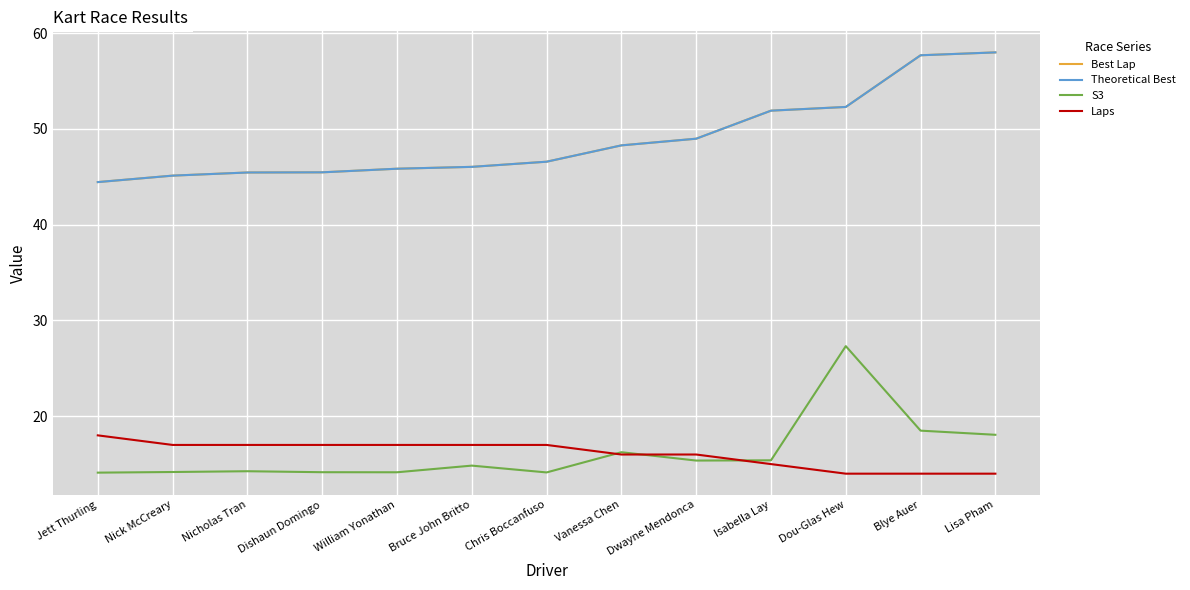

Does the chart display data point markers on the line(s)?

No